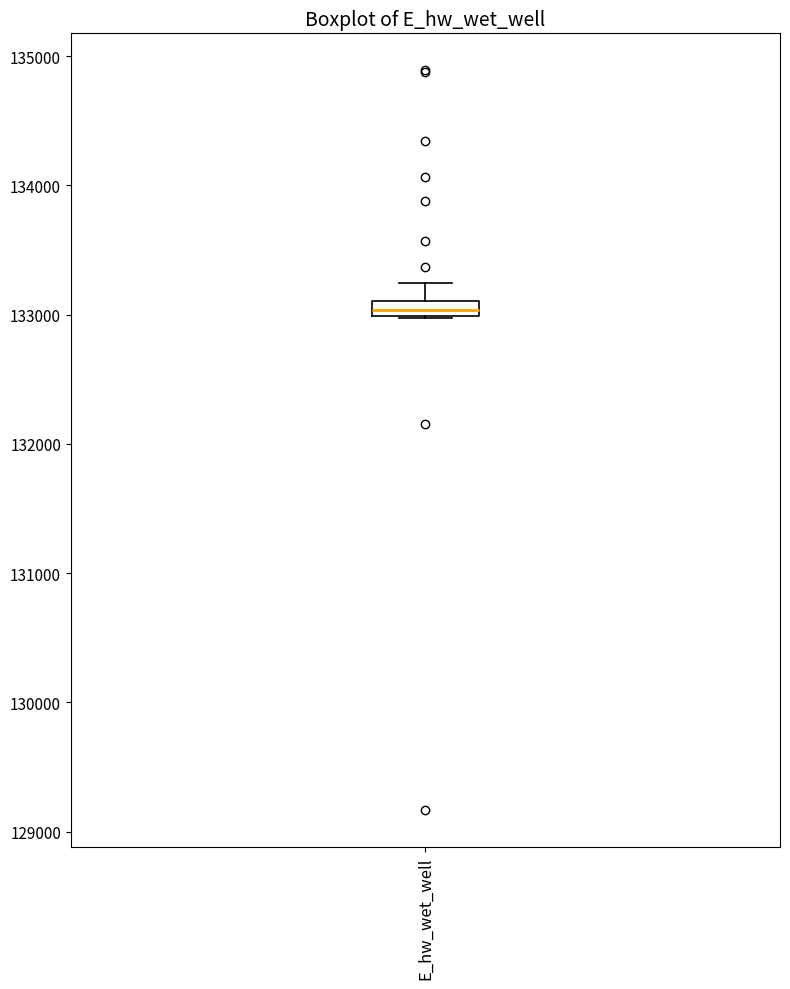

Where does the upper whisker of the box for E_hw_wet_well end on the y-axis? The values are not printed on the chart, so give them approximately, as read against the axis.

133200